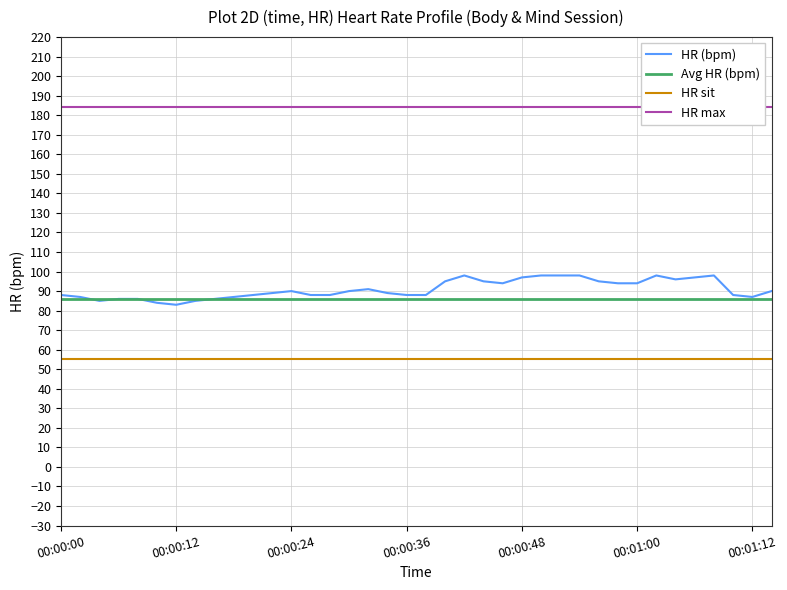

The Avg HR (bpm) series shows 126 at 00:00:24. True or false?

False